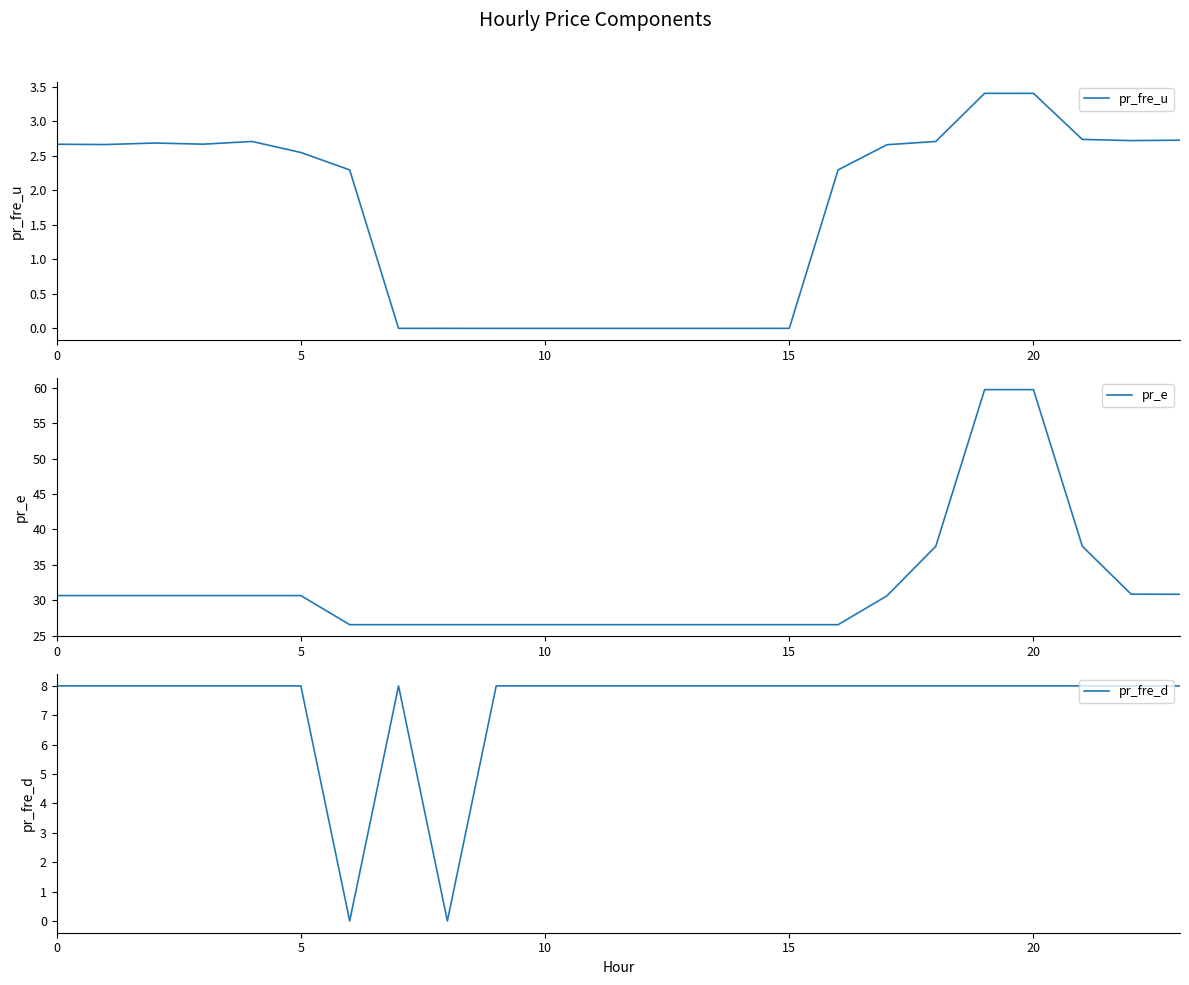

At which category is the sum across all series the highest?

19